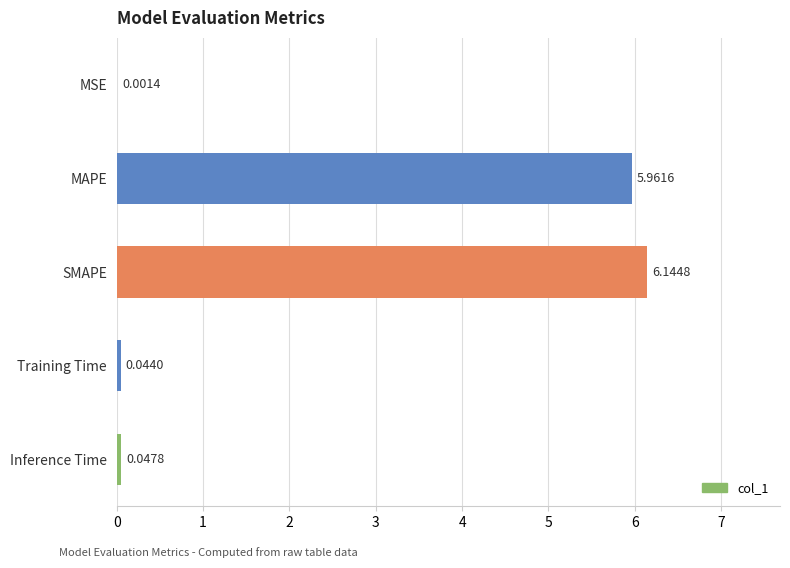

Are the bars grouped side by side (vs. stacked)?

No